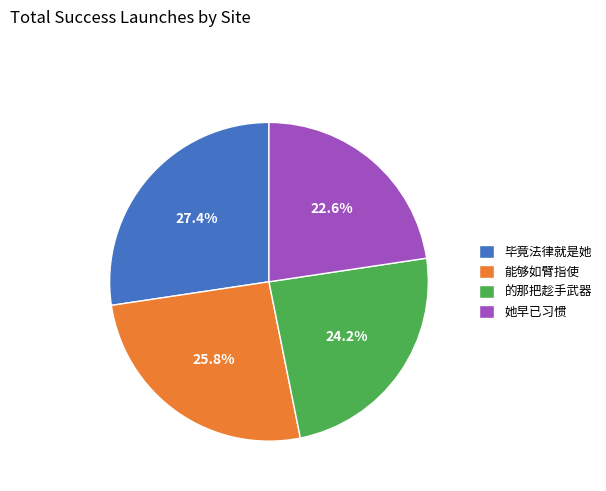

Between 她早已习惯 and 能够如臂指使, which is larger?

能够如臂指使